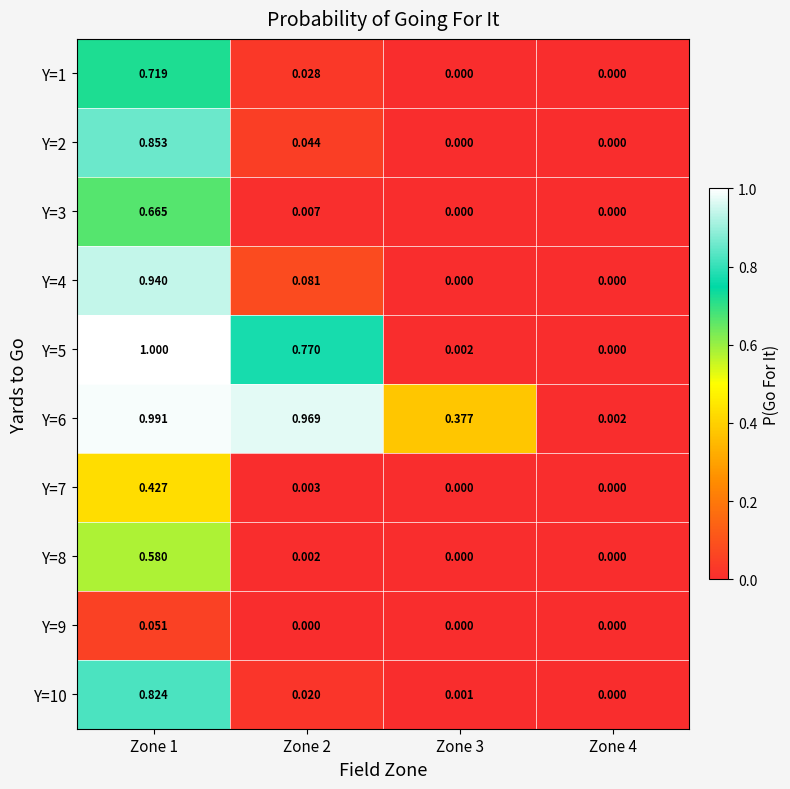

Which series has the widest spread of values?

Y=5